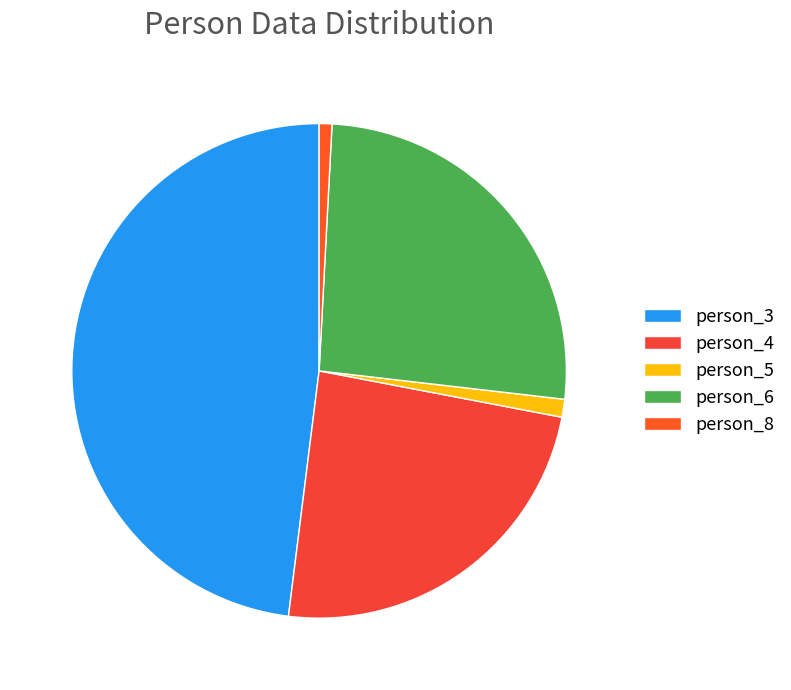

Does any single category account for the majority?

No